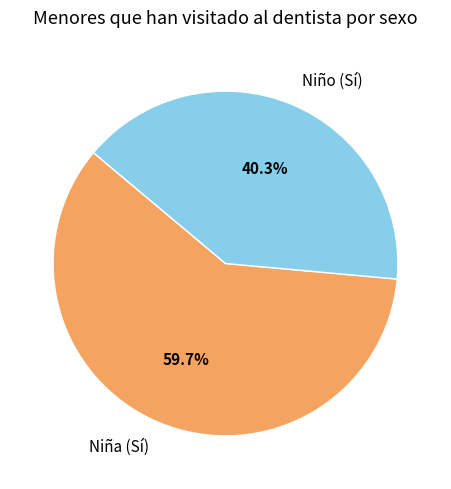

Rank the categories by value from lowest to highest.

Niño (Sí), Niña (Sí)